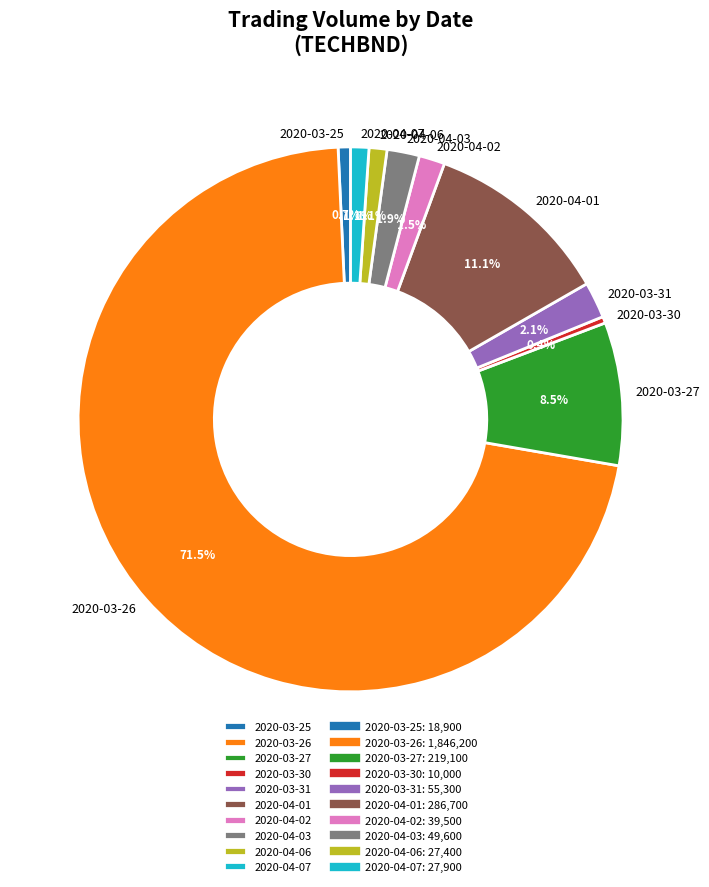

Which has a higher value, 2020-03-26 or 2020-04-06?

2020-03-26